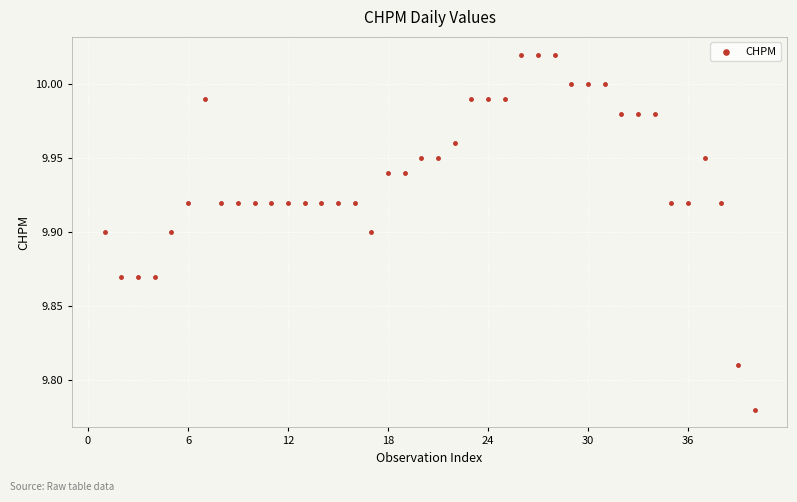

What is the range of X values (max minus min)?

39.0